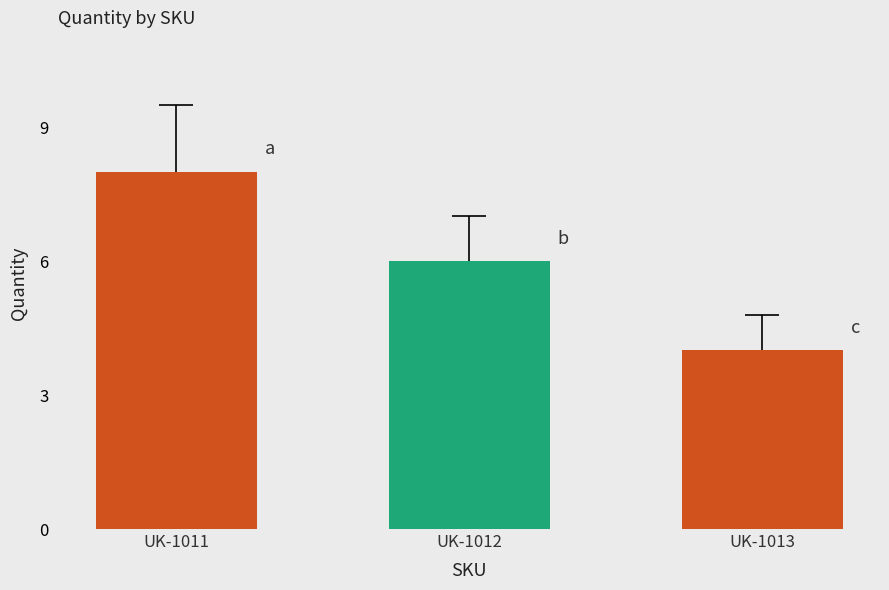

At which category does the chart reach its minimum across all series?

UK-1013